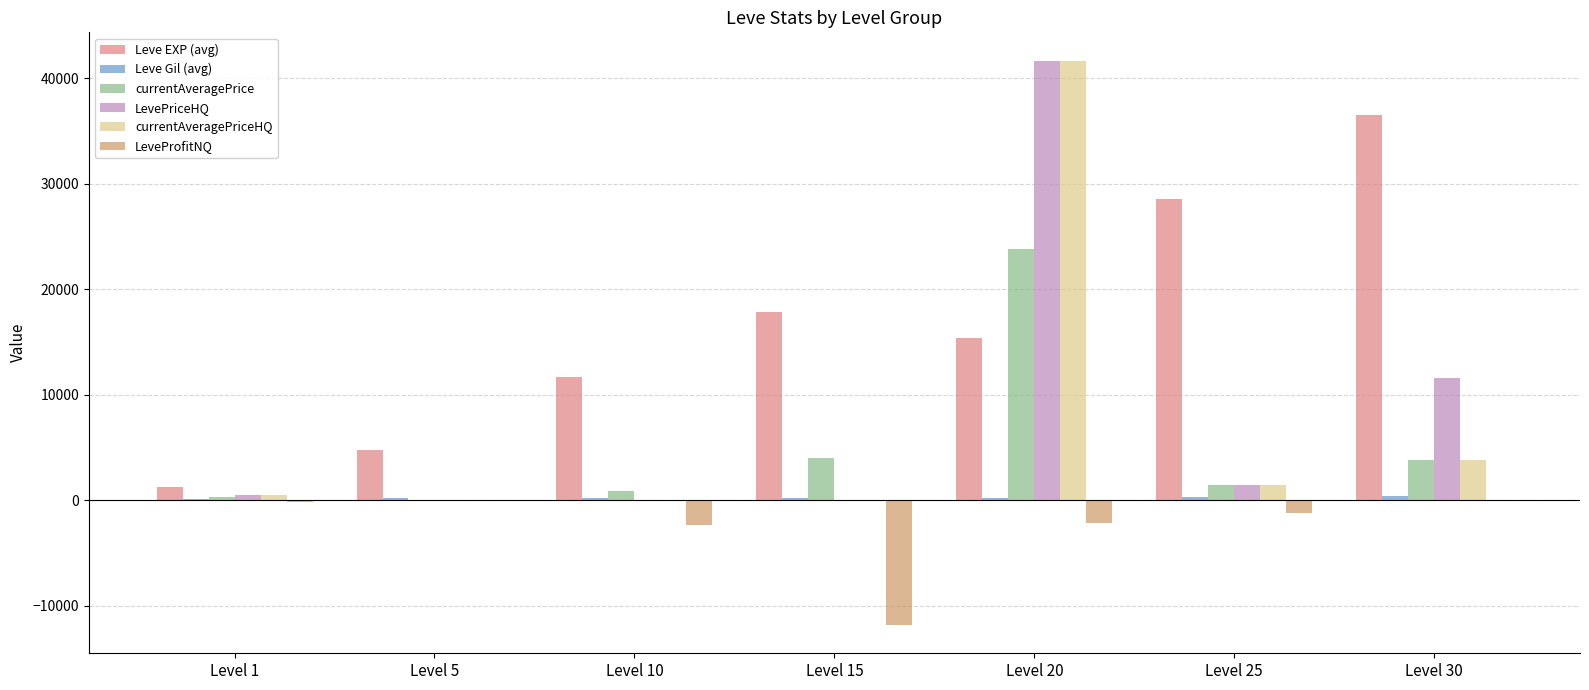

At which category is the sum across all series the highest?

Level 20